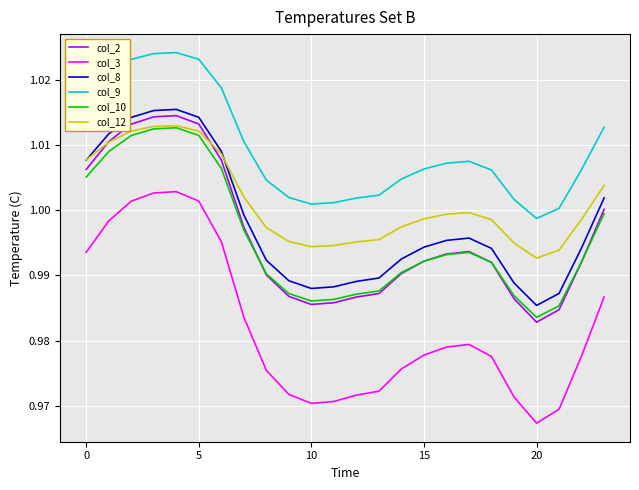

True or false: col_3 and col_10 cross at least once.

False